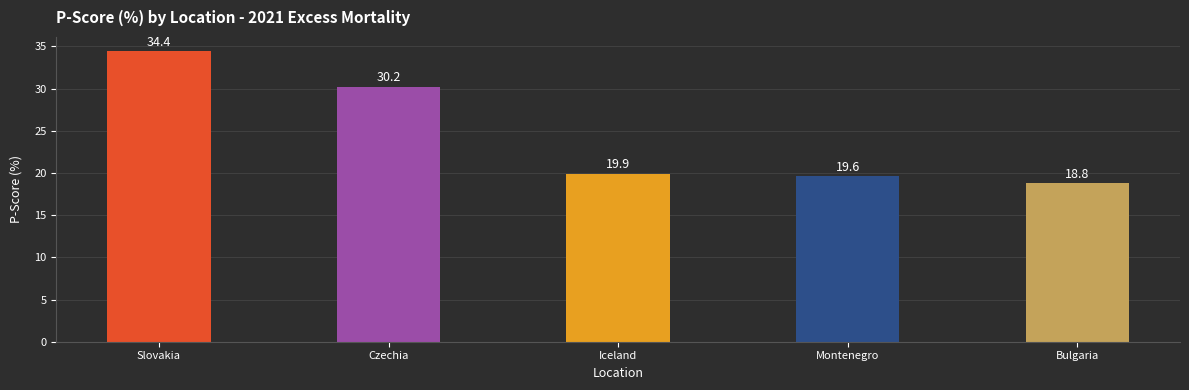

Reading right to left, transcribe all the data shown in this chart.

Bulgaria=18.8	Montenegro=19.6	Iceland=19.9	Czechia=30.2	Slovakia=34.4